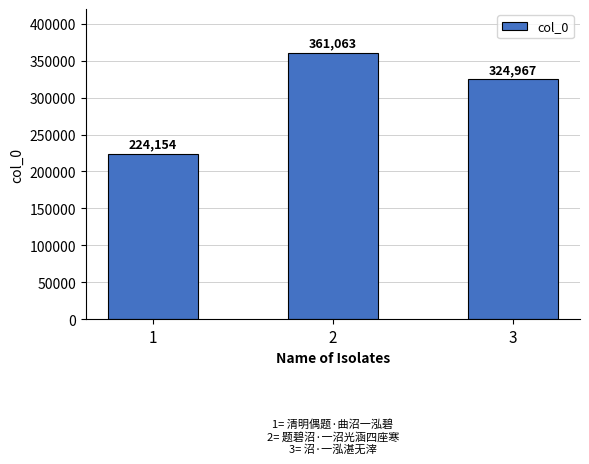

Reading right to left, list all the values displayed in this chart.

324967	361063	224154